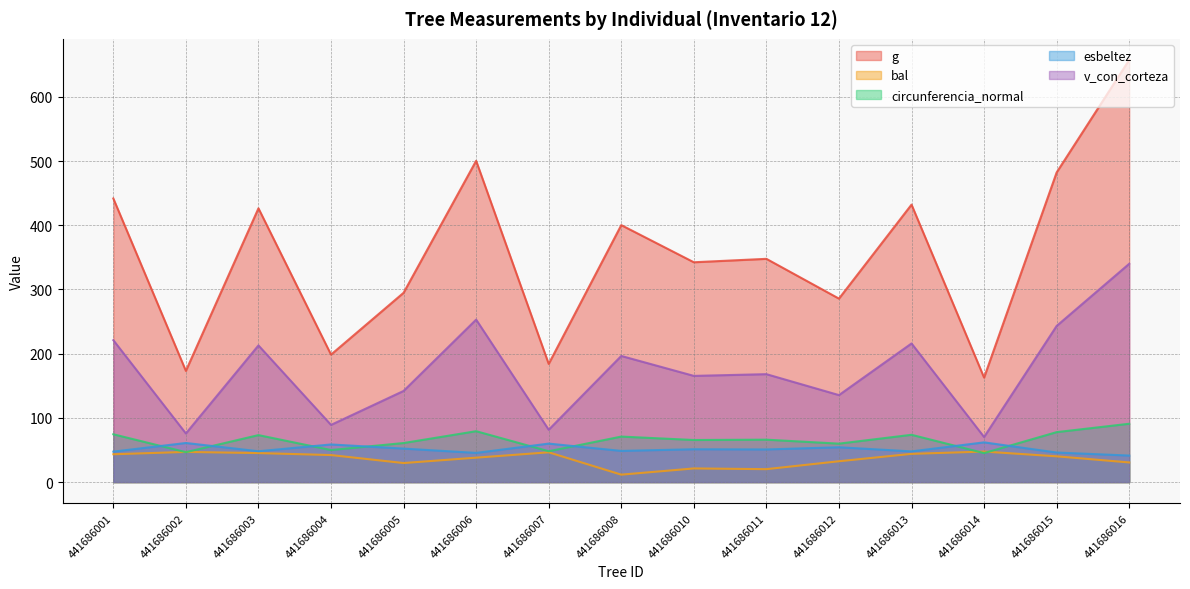

True or false: v_con_corteza has more than 0 interior local peaks.

True